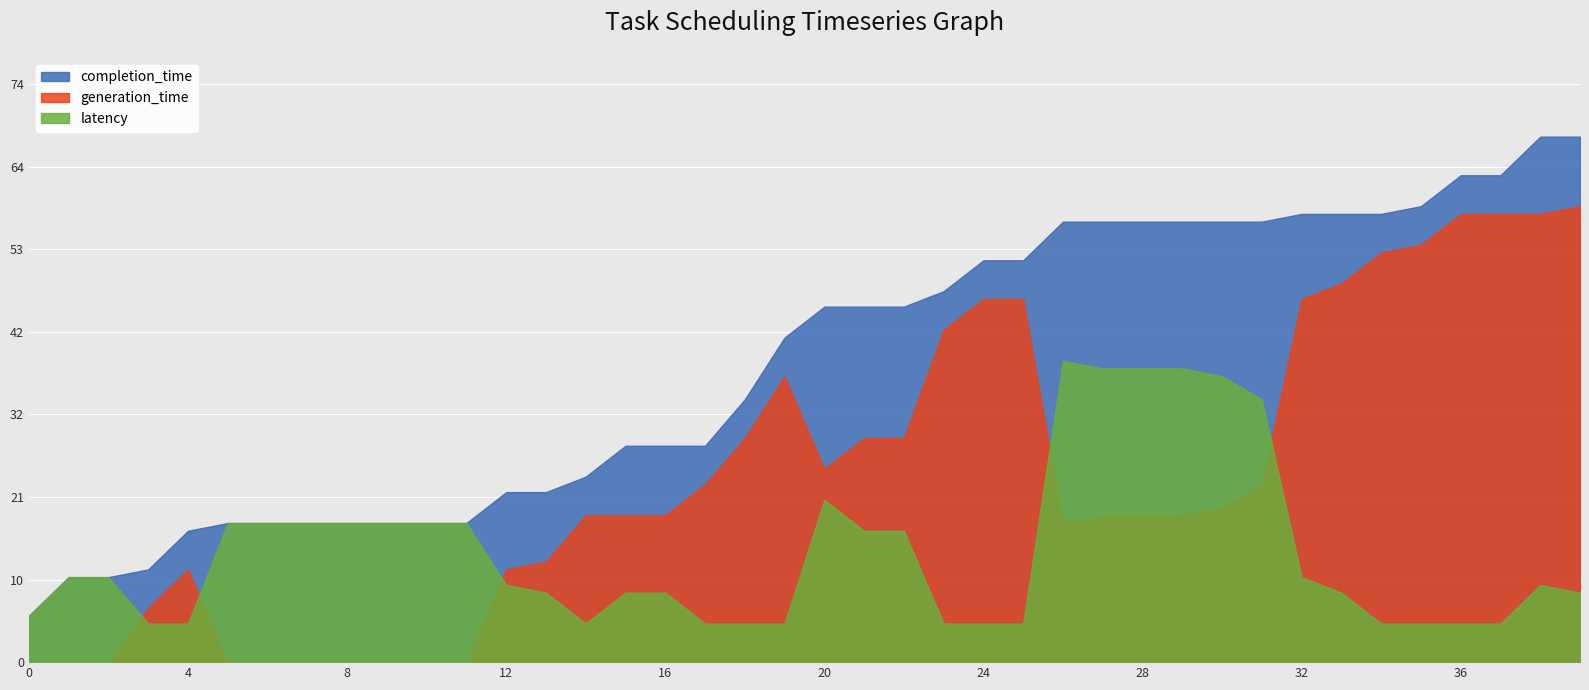

True or false: latency and completion_time cross at least once.

False